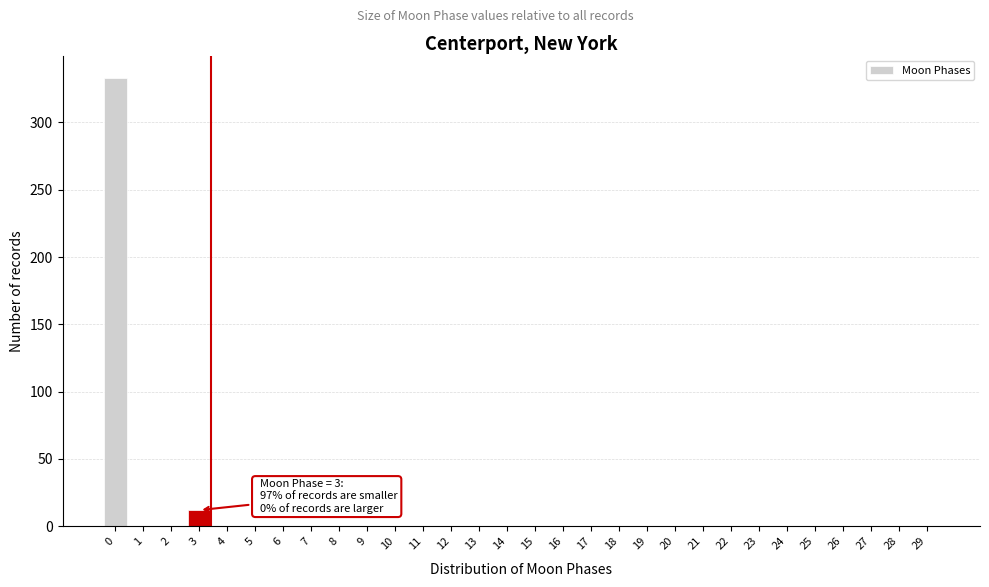

Reading right to left, transcribe all the data shown in this chart.

29=0	28=0	27=0	26=0	25=0	24=0	23=0	22=0	21=0	20=0	19=0	18=0	17=0	16=0	15=0	14=0	13=0	12=0	11=0	10=0	9=0	8=0	7=0	6=0	5=0	4=0	3=12	2=0	1=0	0=333